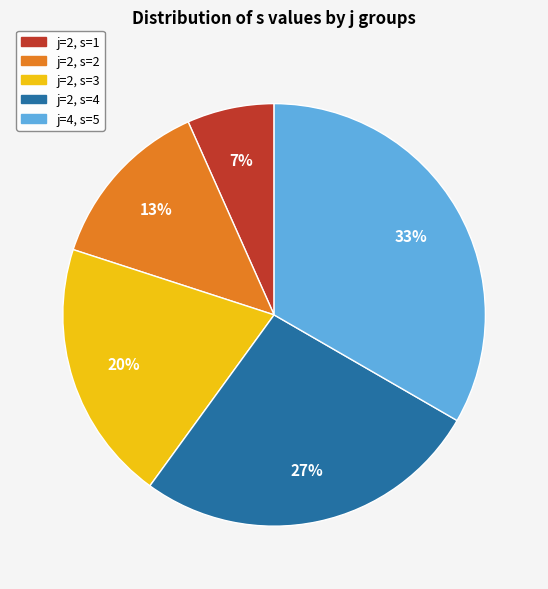

True or false: j=2, s=1 accounts for 14% of the total.

False